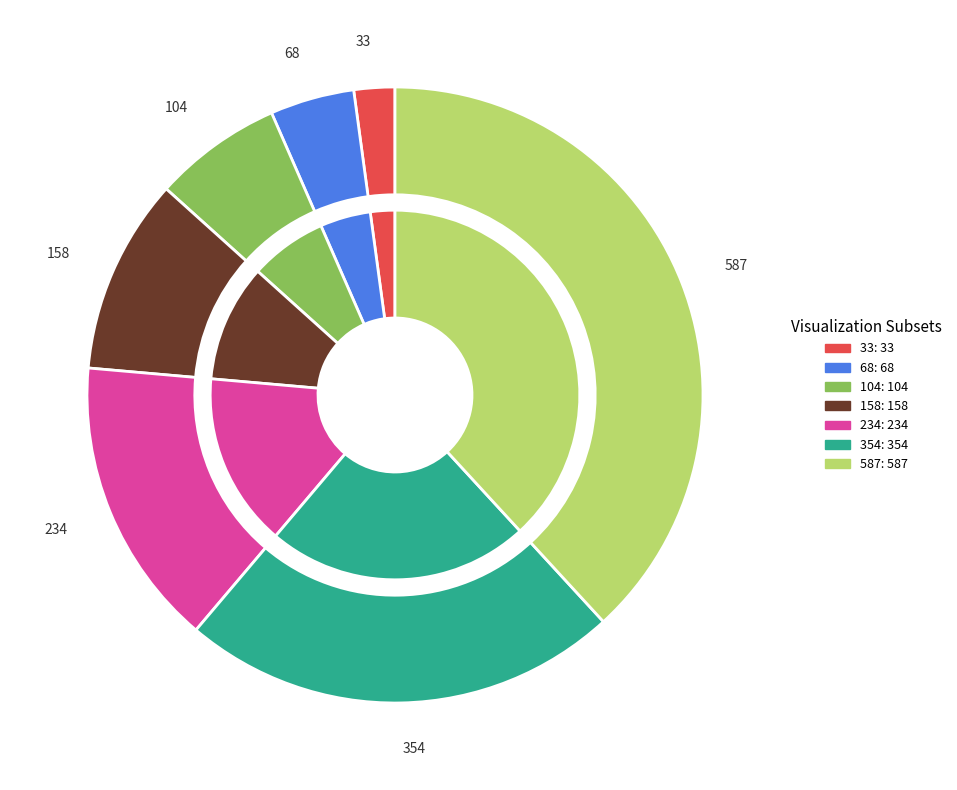

What percentage do 354 and 234 together represent?

38.2%